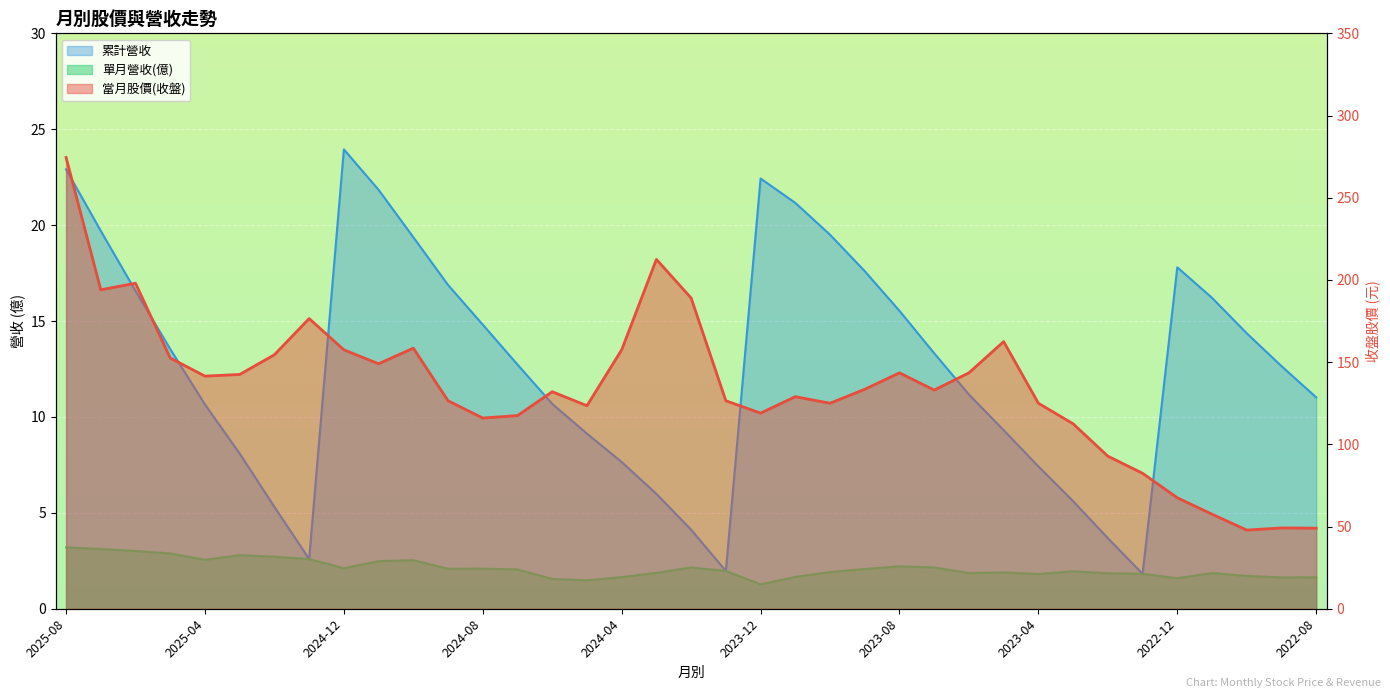

Which series has the widest spread of values?

當月股價(收盤)